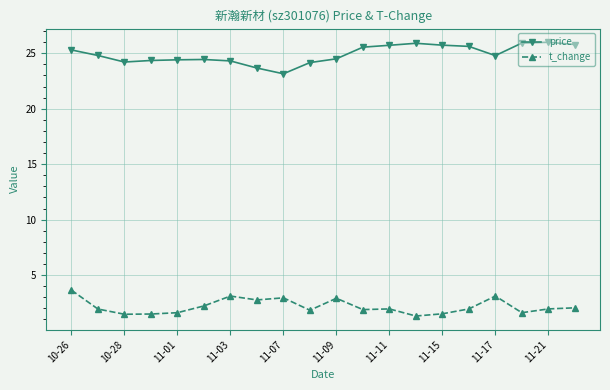

What is the maximum value shown in the chart?

26.0